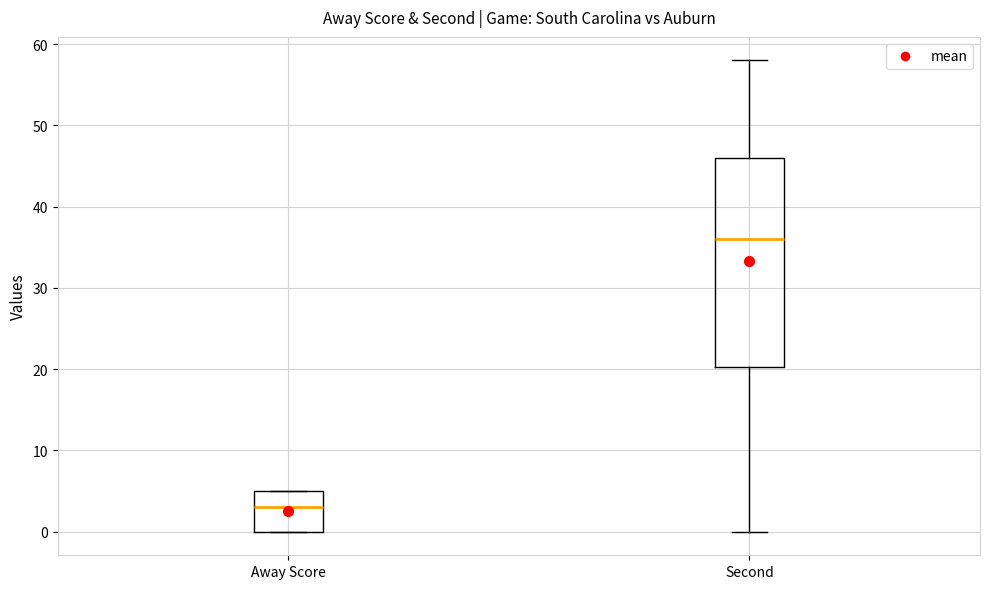

Comparing the boxes themselves (not the whiskers), which one is the tallest?

Second